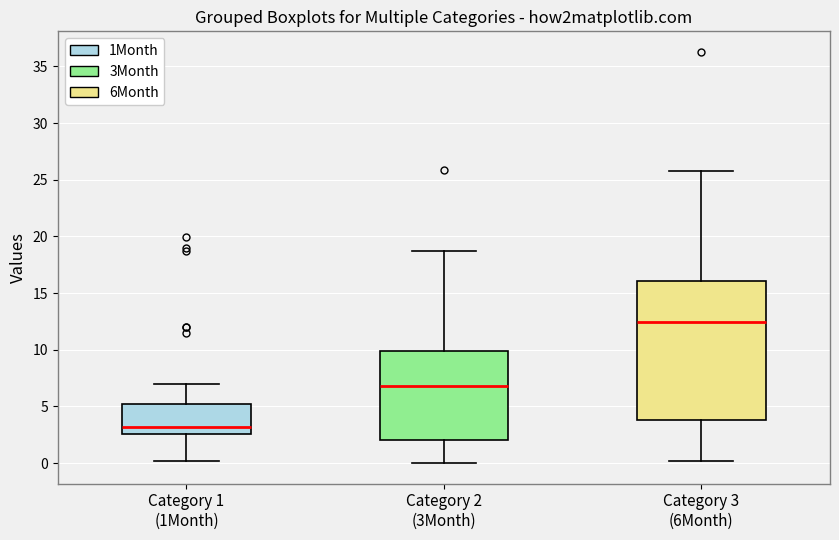

Reading left to right, transcribe this box plot: for each box, give where its median line is, the range the box spans, and where its two whiskers end, as read against the y-axis. The values are not printed on the chart, so give them approximately, as read against the axis.

Category 1 (1Month): median 3.0, box 2.5 to 5.0, whiskers 0.0 to 7.0
Category 2 (3Month): median 7.0, box 2.0 to 10.0, whiskers 0.0 to 18.5
Category 3 (6Month): median 12.5, box 4.0 to 16.0, whiskers 0.0 to 25.5